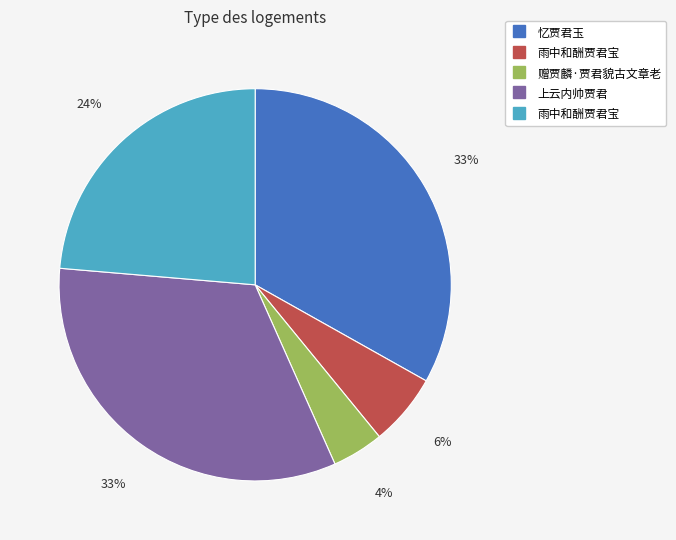

To the nearest percent, what is the average slice percentage?

20%